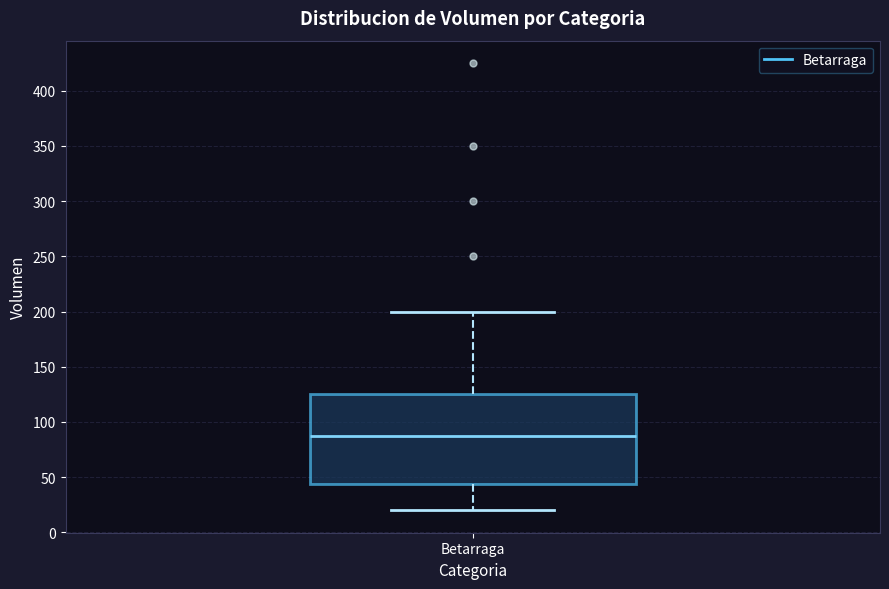

Where is the lower edge of the box for Betarraga on the y-axis? The values are not printed on the chart, so give them approximately, as read against the axis.

45